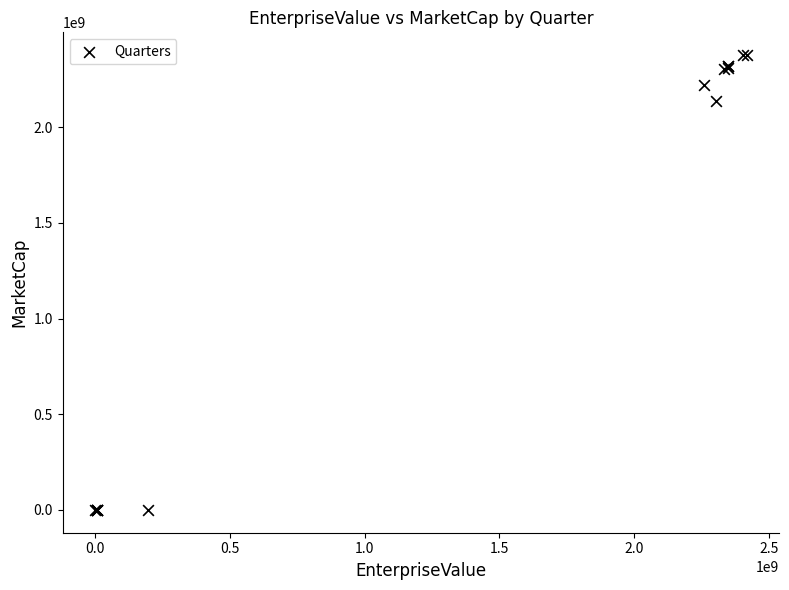

What Y value in the scatter plot is closest to 1188579011?

2136727430.8